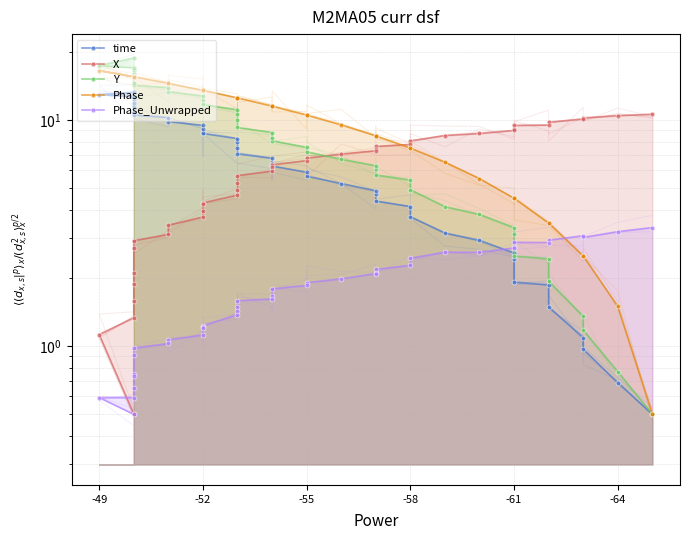

How many lines are shown in the chart?

5